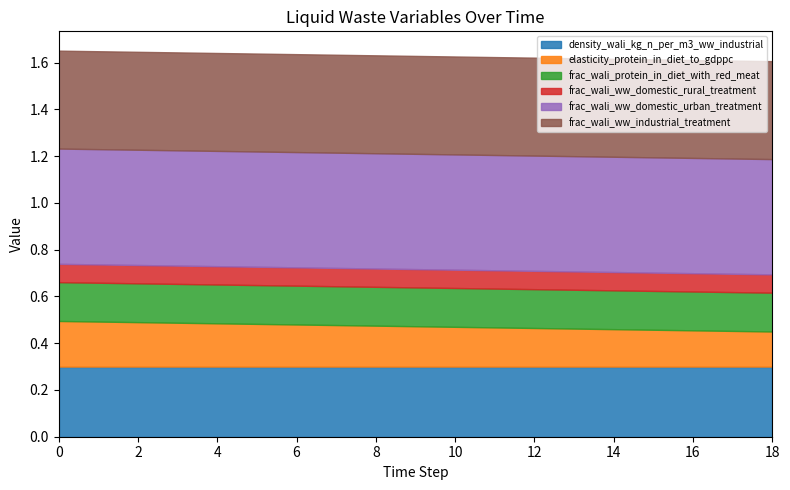

At 16, list the series in order from smallest to largest.

frac_wali_ww_domestic_rural_treatment, elasticity_protein_in_diet_to_gdppc, frac_wali_protein_in_diet_with_red_meat, density_wali_kg_n_per_m3_ww_industrial, frac_wali_ww_industrial_treatment, frac_wali_ww_domestic_urban_treatment